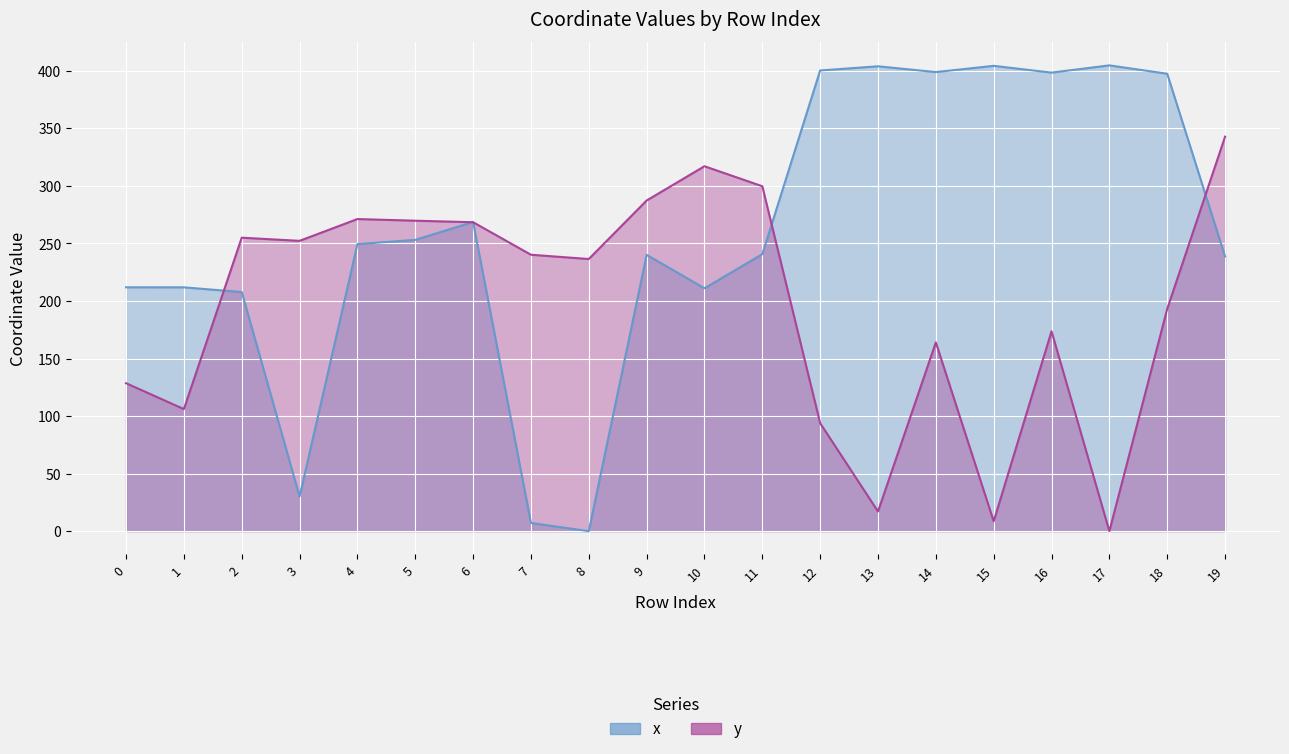

Reading right to left, extract all data points from this chart.

x: 19=238.7	18=397.5	17=404.7	16=398.4	15=404.3	14=398.9	13=403.9	12=400.3	11=240.7	10=211.0	9=240.1	8=0.0	7=7.1	6=268.6	5=253.1	4=249.4	3=30.1	2=207.8	1=211.8	0=211.9
y: 19=342.7	18=193.1	17=0.0	16=173.6	15=8.5	14=164.0	13=17.1	12=93.8	11=299.7	10=317.1	9=287.3	8=236.4	7=240.2	6=268.4	5=269.7	4=271.2	3=252.2	2=255.0	1=106.0	0=128.6